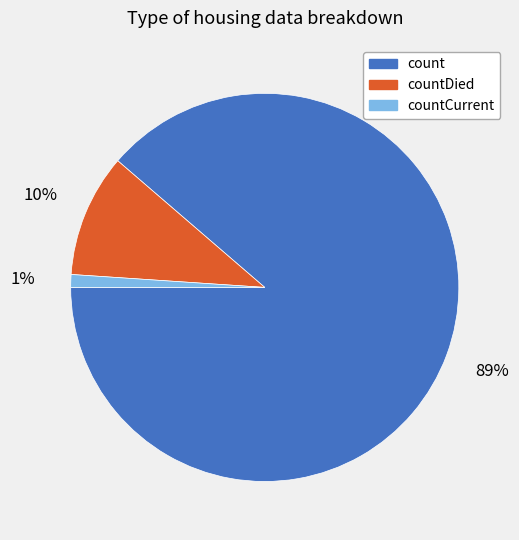

What is the largest slice in the pie chart?

count